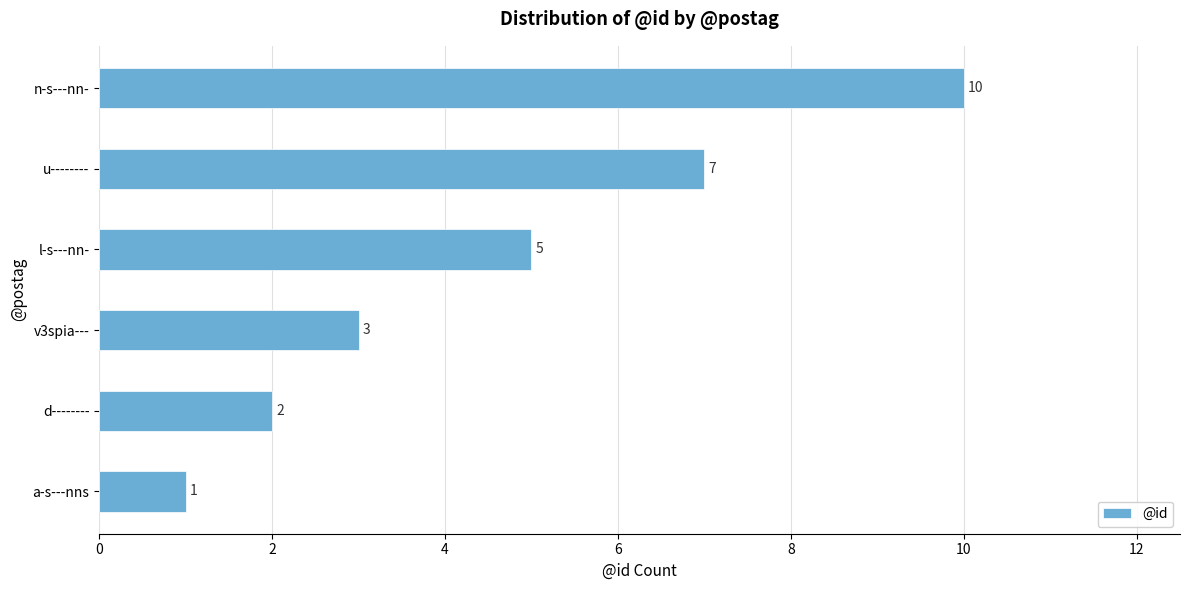

The chart shows a value of 1 at v3spia---. True or false?

False